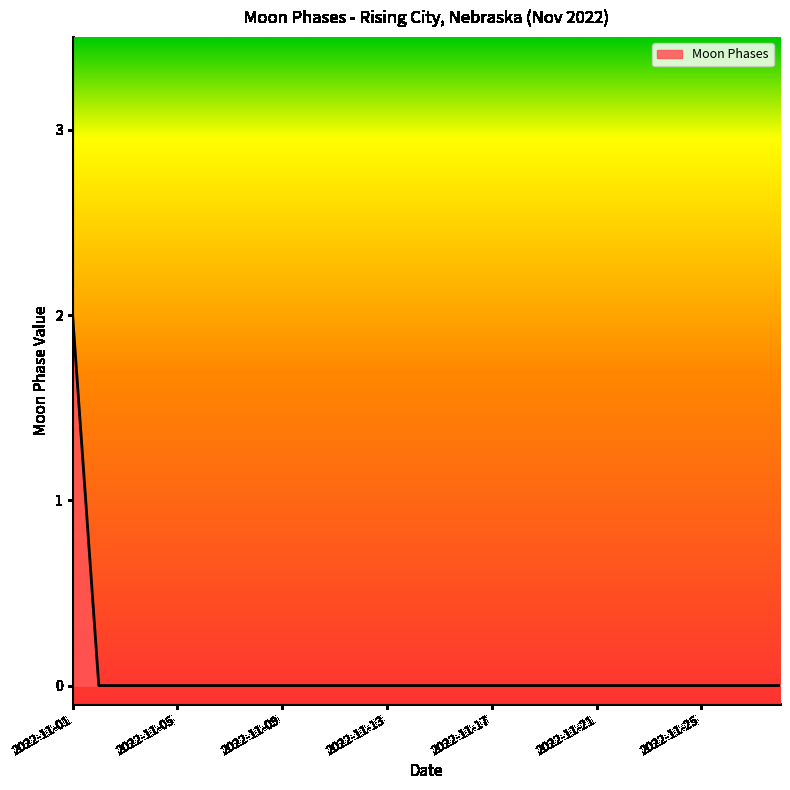

Reading left to right, what are all the values shown in this chart?

2	0	0	0	0	0	0	0	0	0	0	0	0	0	0	0	0	0	0	0	0	0	0	0	0	0	0	0